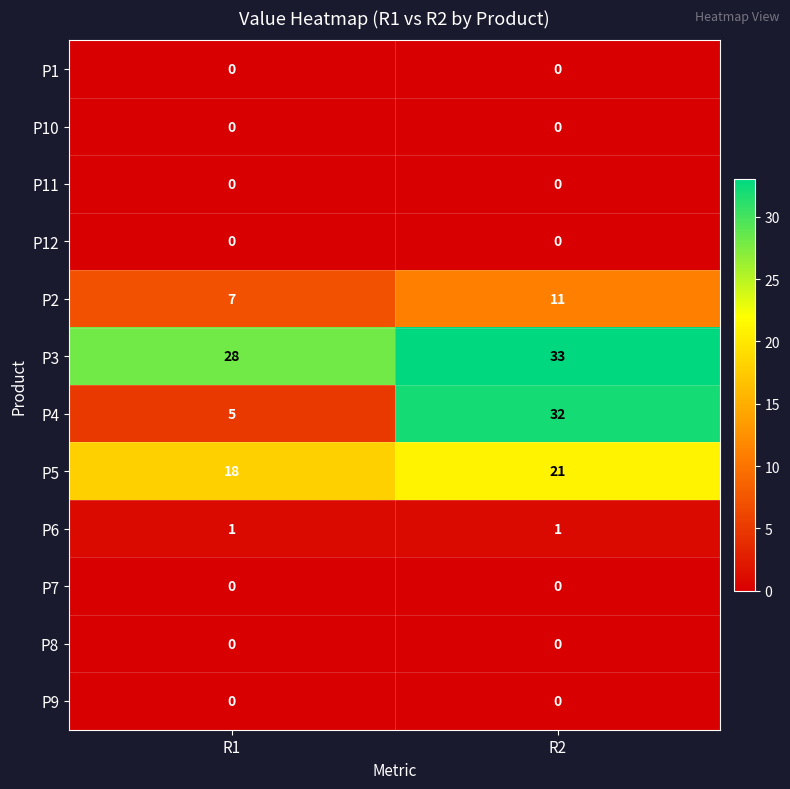

How many distinct data groups are displayed?

12